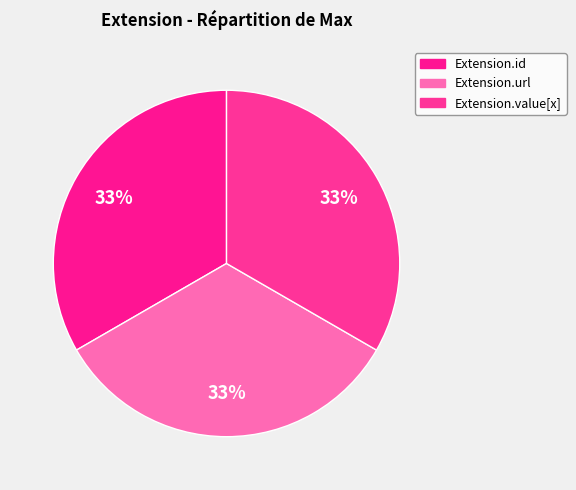

How many segments does this pie chart have?

3